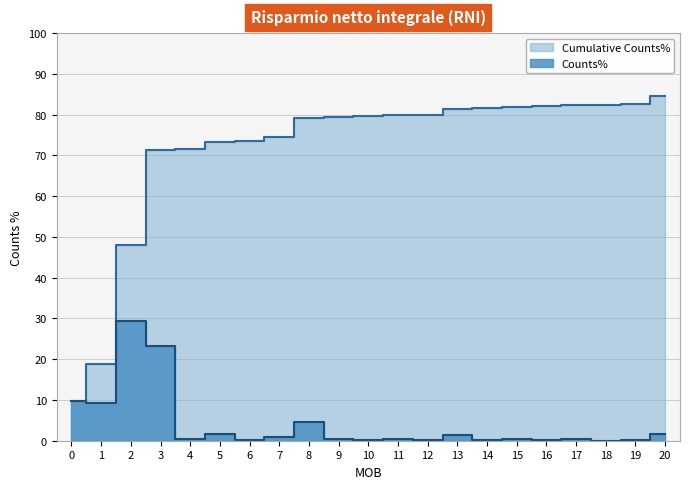

What is the value of the Counts% point at the 16th from the left?

0.4